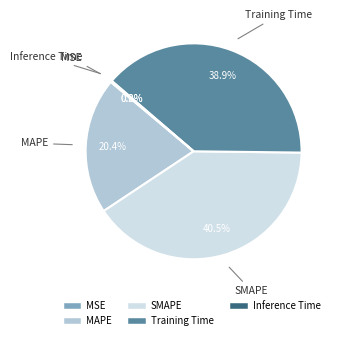

To the nearest percent, what portion does MAPE represent?

20%